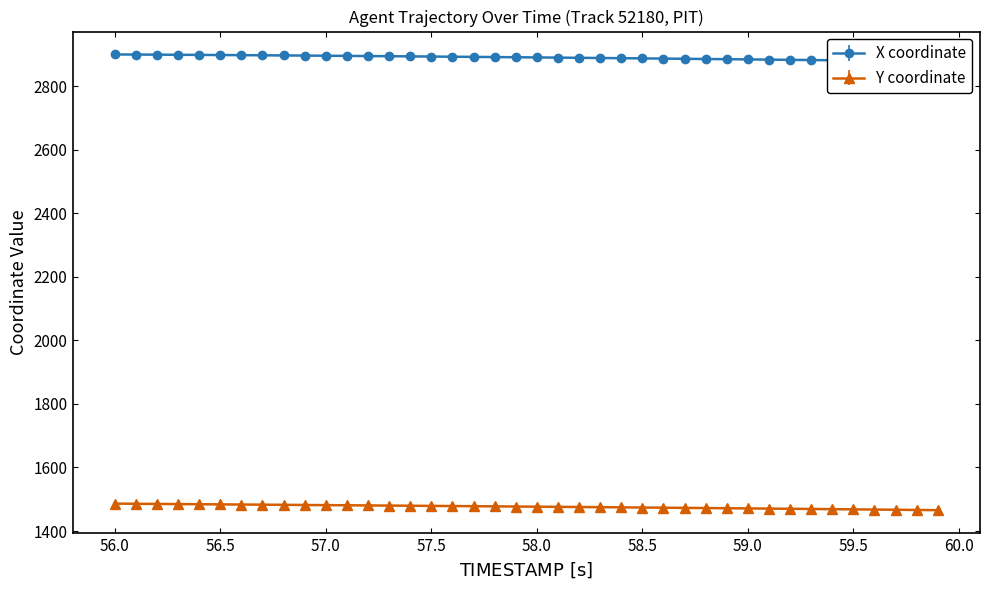

What is the lowest value of the Y coordinate series?

1465.6